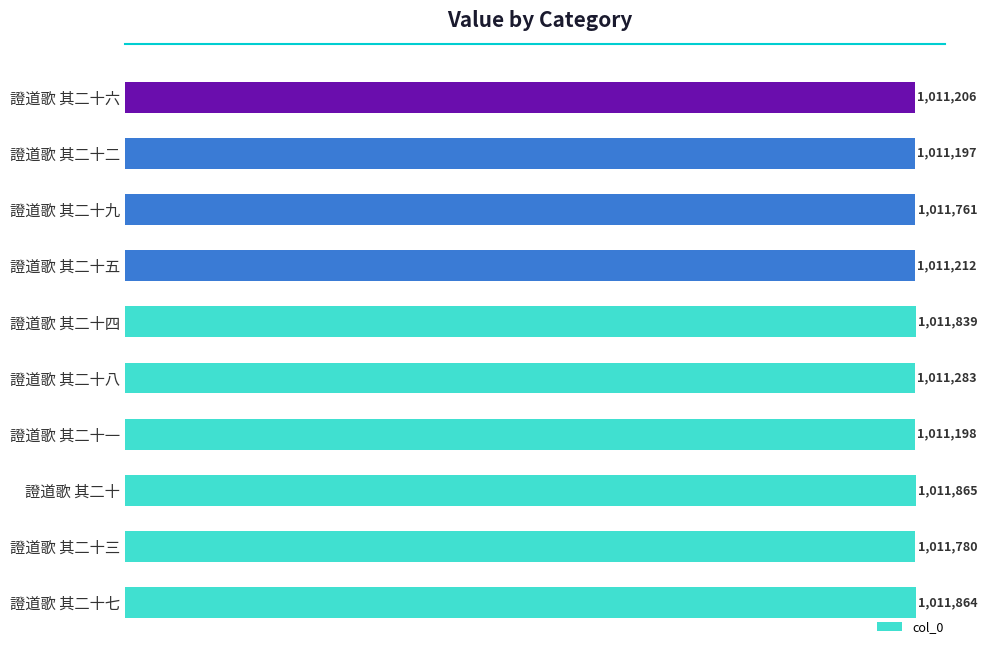

Which label corresponds to the largest value in the chart?

證道歌 其二十